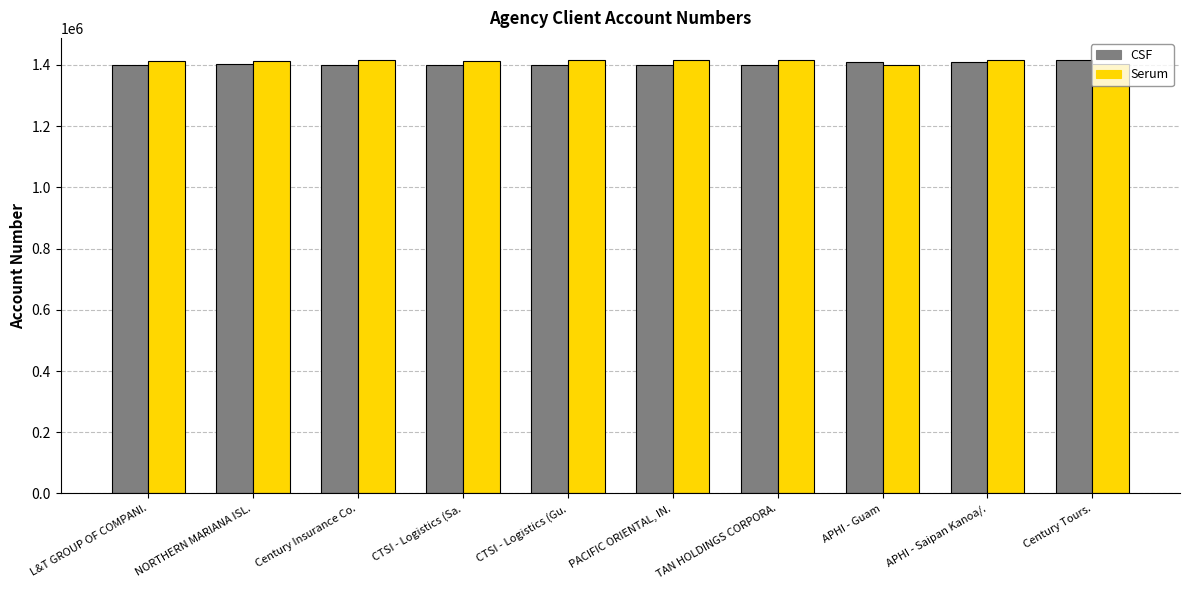

Read the Serum value at NORTHERN MARIANA ISL..

1414366